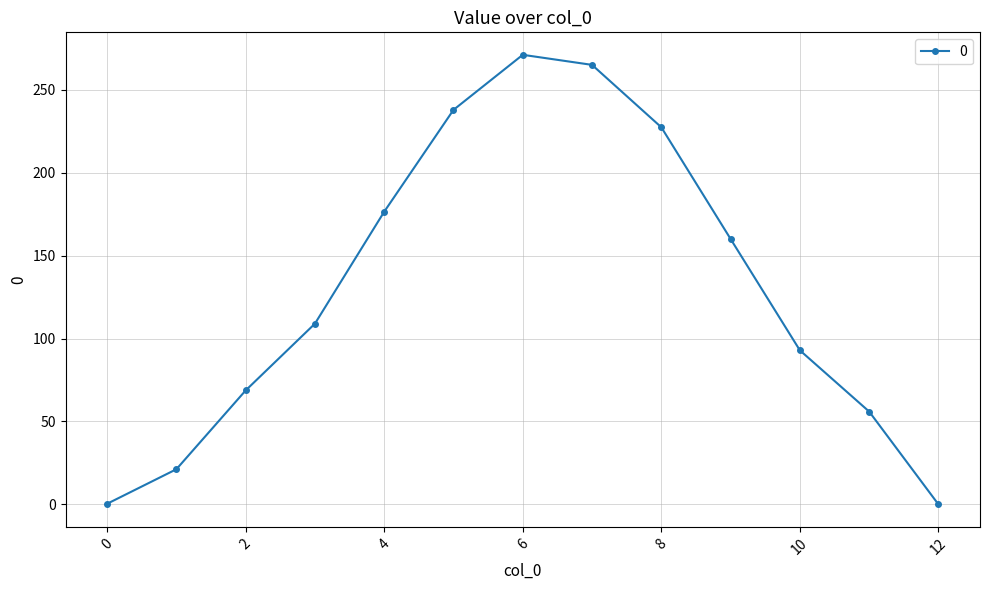

What is the average value?

129.7